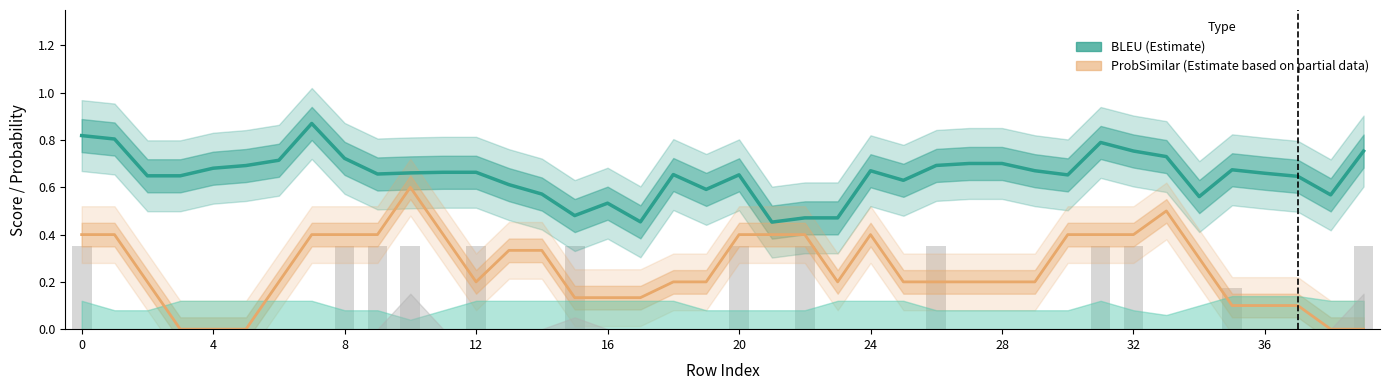

The value of ProbSimilar (Estimate based on partial data) at 22 is 0.1. True or false?

False